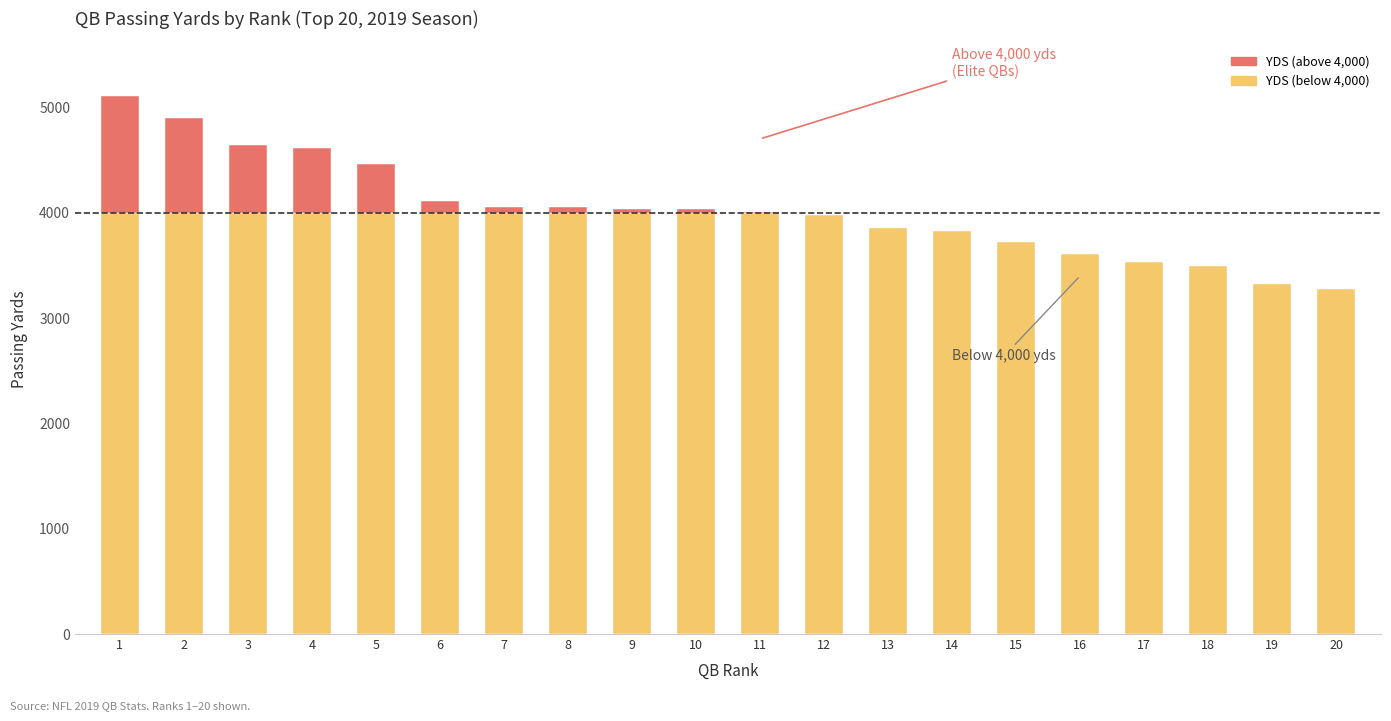

Is the value of YDS/G at 17 greater than the value of YDS at 1?

No